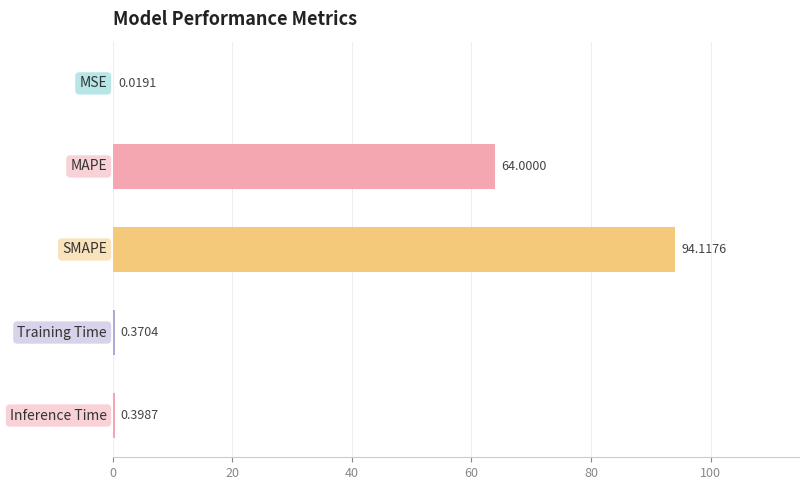

What is the sum of all values?

158.9